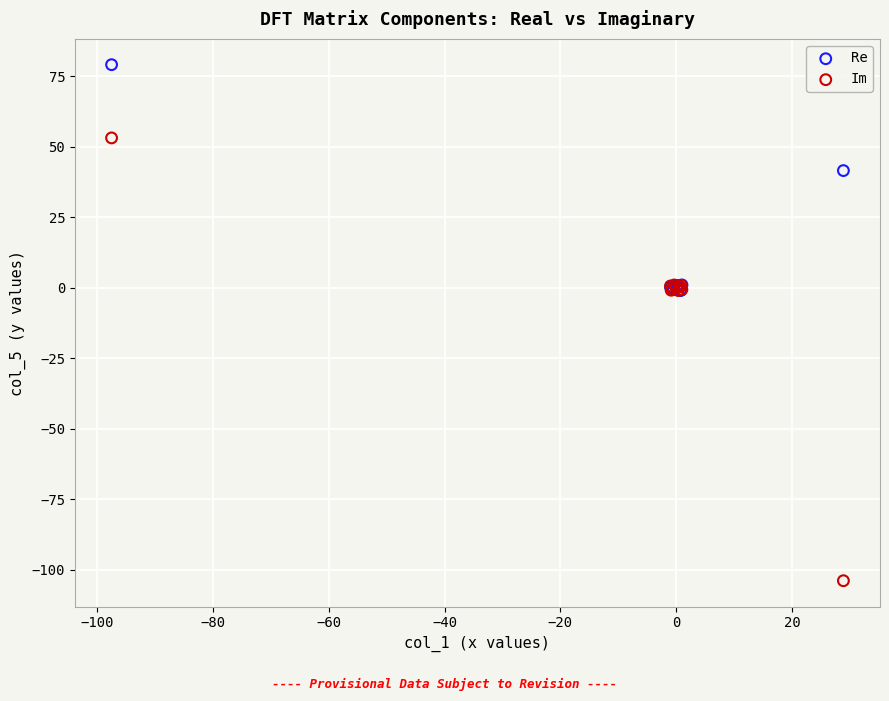

Which series contains the highest Y value?

Re